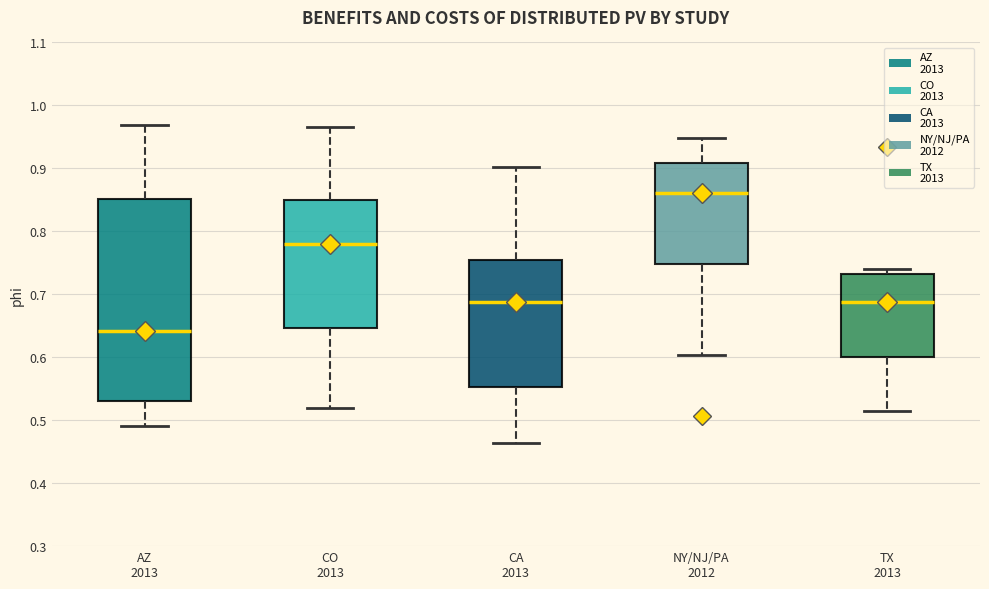

Reading left to right, transcribe this box plot: for each box, give where its median line is, the range the box spans, and where its two whiskers end, as read against the y-axis. The values are not printed on the chart, so give them approximately, as read against the axis.

AZ 2013: median 0.64, box 0.53 to 0.85, whiskers 0.49 to 0.97
CO 2013: median 0.78, box 0.65 to 0.85, whiskers 0.52 to 0.97
CA 2013: median 0.69, box 0.55 to 0.75, whiskers 0.46 to 0.90
NY/NJ/PA 2012: median 0.86, box 0.75 to 0.91, whiskers 0.60 to 0.95
TX 2013: median 0.69, box 0.60 to 0.73, whiskers 0.51 to 0.74